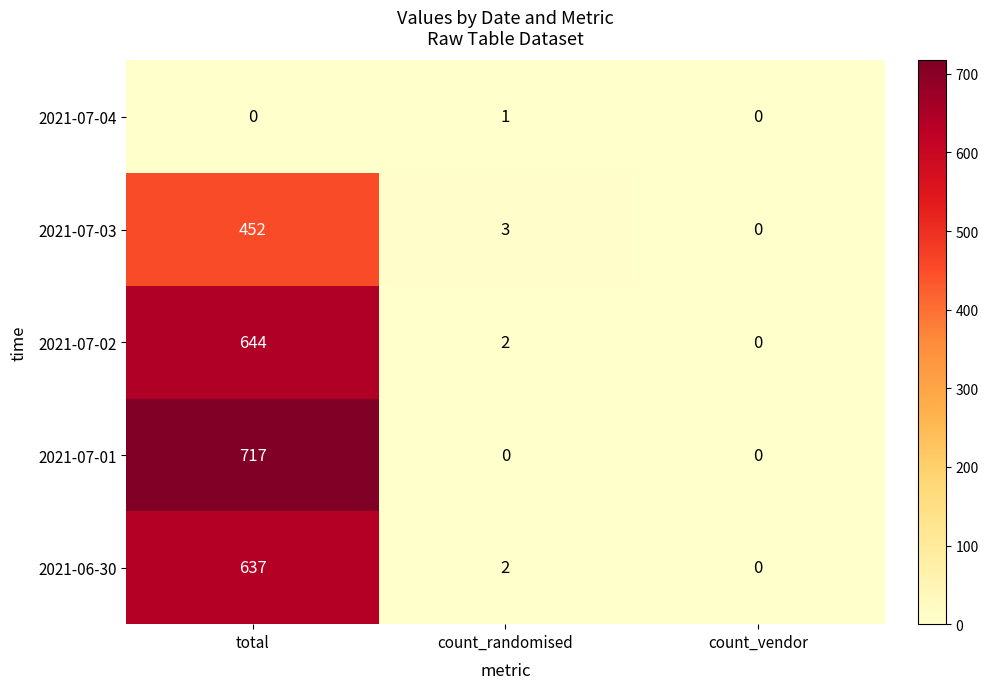

Which series changed the most between total and count_randomised?

2021-07-01